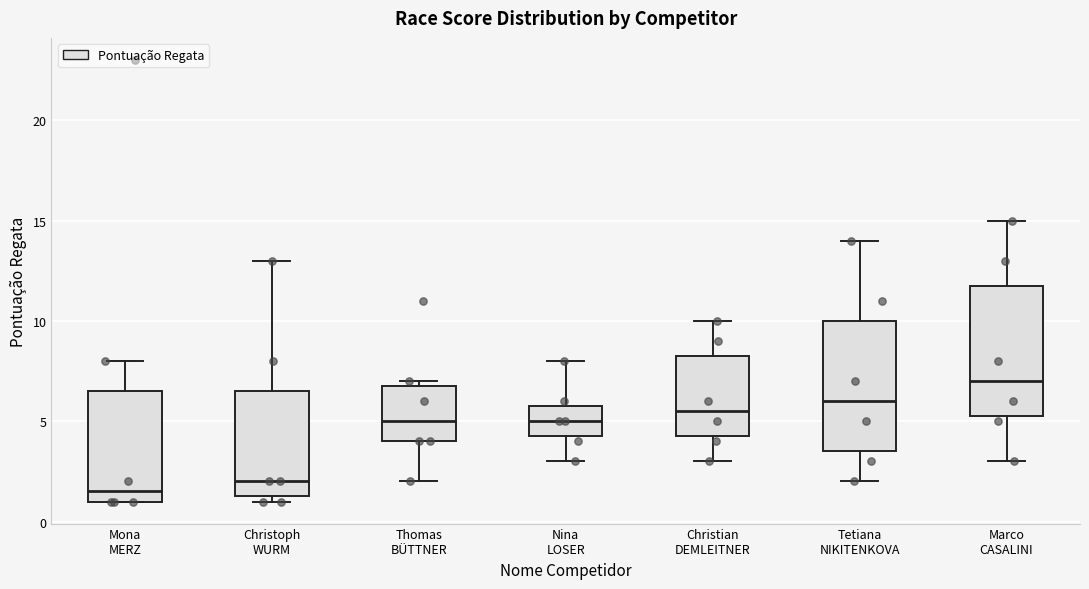

Reading left to right, transcribe this box plot: for each box, give where its median line is, the range the box spans, and where its two whiskers end, as read against the y-axis. The values are not printed on the chart, so give them approximately, as read against the axis.

Mona MERZ: median 1.5, box 1.0 to 6.5, whiskers 1.0 to 8.0
Christoph WURM: median 2.0, box 1.5 to 6.5, whiskers 1.0 to 13.0
Thomas BÜTTNER: median 5.0, box 4.0 to 7.0, whiskers 2.0 to 7.0 (just above the box's upper edge)
Nina LOSER: median 5.0, box 4.5 to 6.0, whiskers 3.0 to 8.0
Christian DEMLEITNER: median 5.5, box 4.5 to 8.5, whiskers 3.0 to 10.0
Tetiana NIKITENKOVA: median 6.0, box 3.5 to 10.0, whiskers 2.0 to 14.0
Marco CASALINI: median 7.0, box 5.5 to 12.0, whiskers 3.0 to 15.0